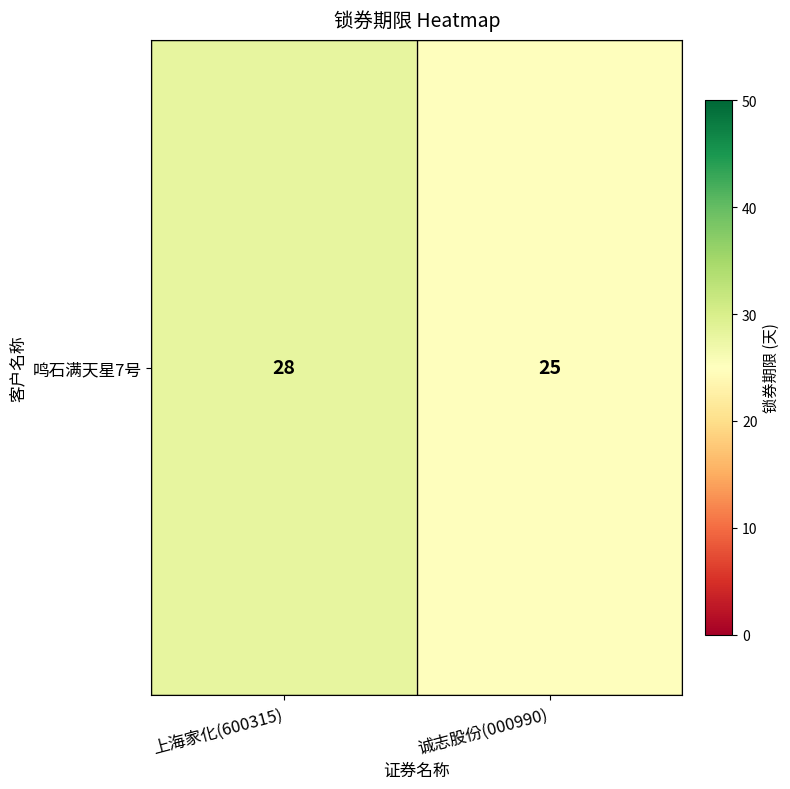

Reading right to left, what are all the values shown in this chart?

诚志股份(000990)=25	上海家化(600315)=28